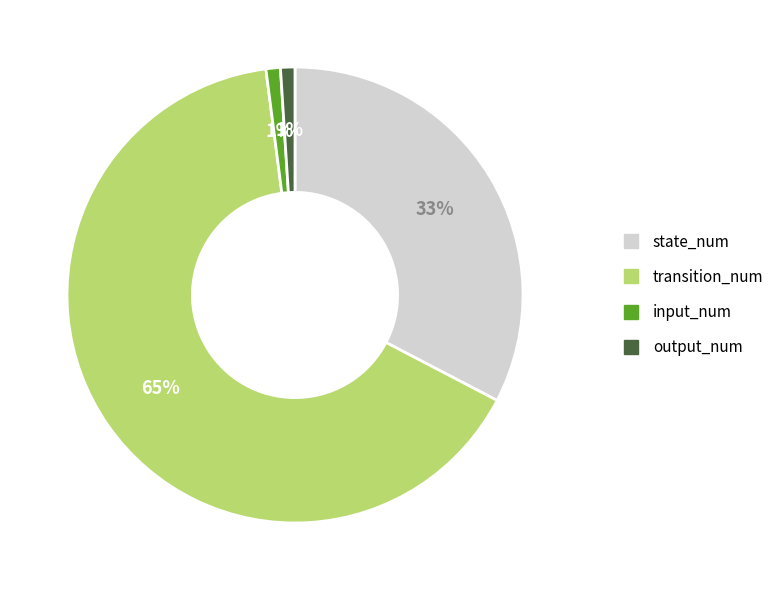

What is the largest slice in the pie chart?

transition_num